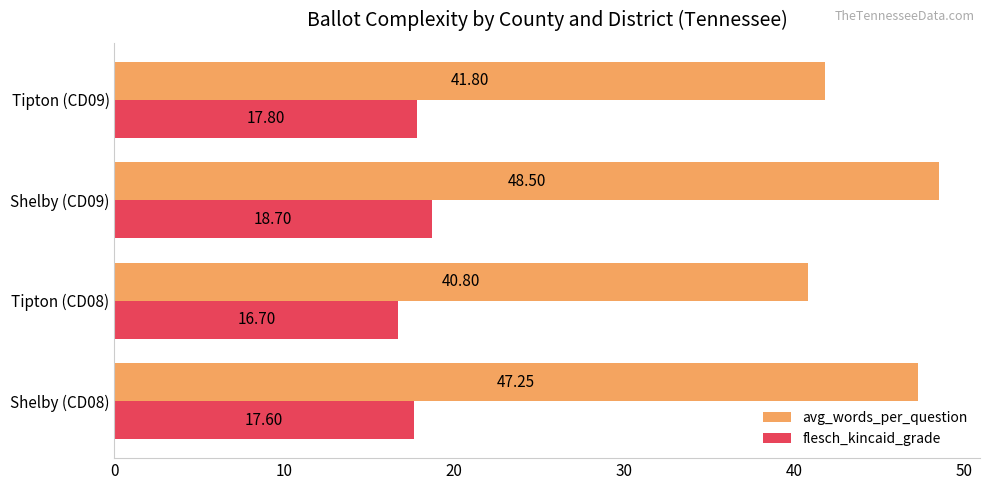

Rank the series by their average value, from lowest to highest.

flesch_kincaid_grade, avg_words_per_question